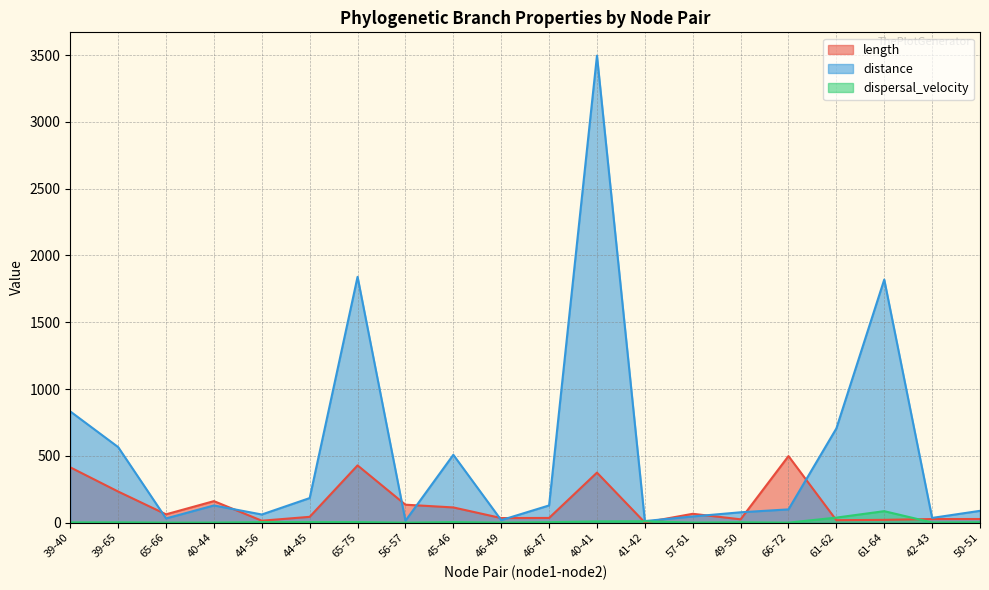

At which label does length first exceed 62?

39-40